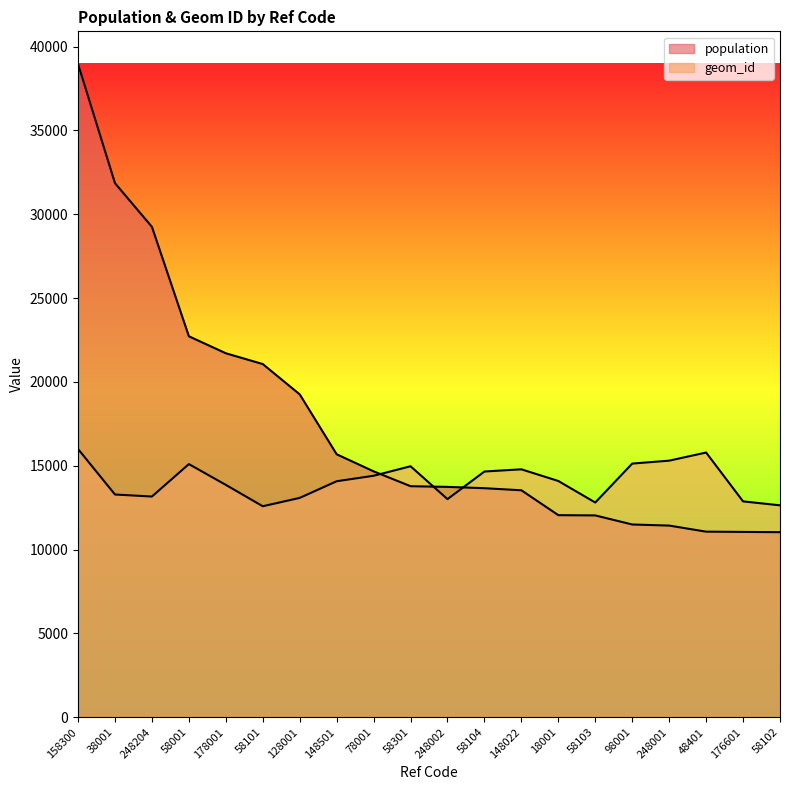

What is the value of the geom_id point at the 17th from the left?

15306